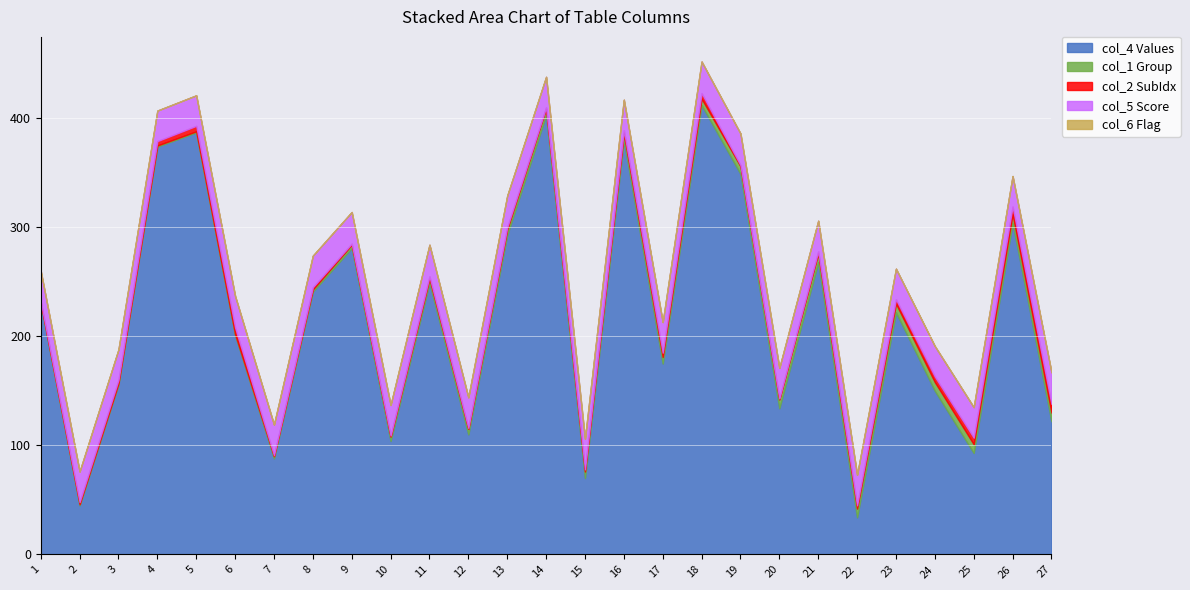

What is the minimum value for col_1?

1